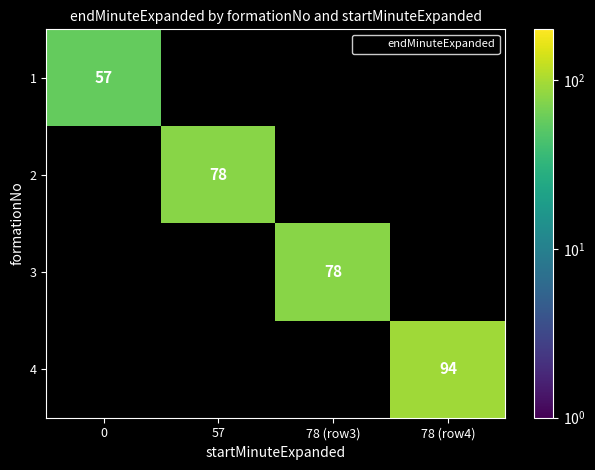

Is it true that 2 equals 0 at 0?

True